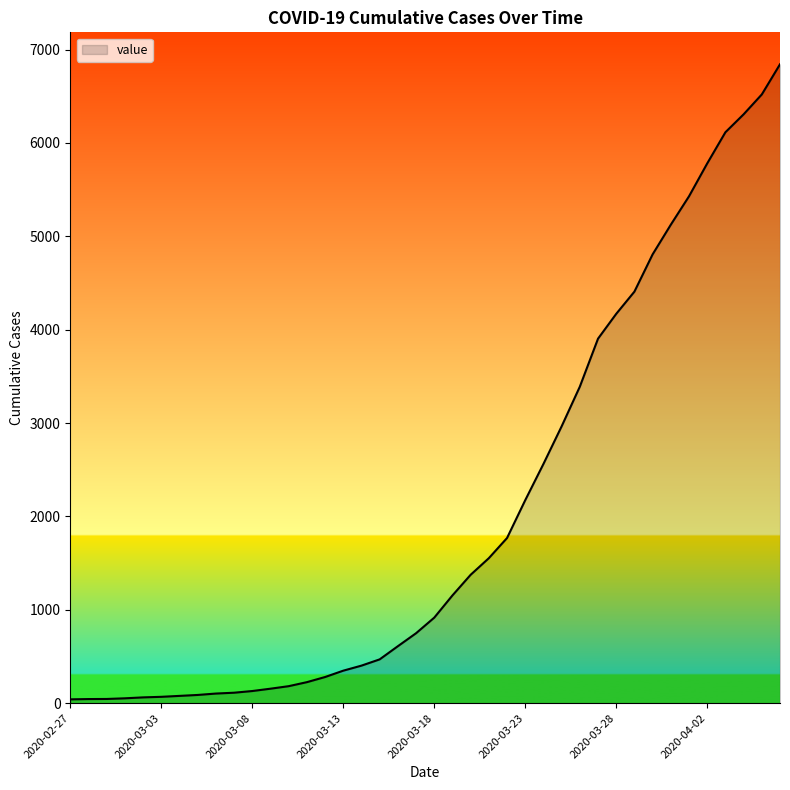

What is the greatest value displayed?

6843